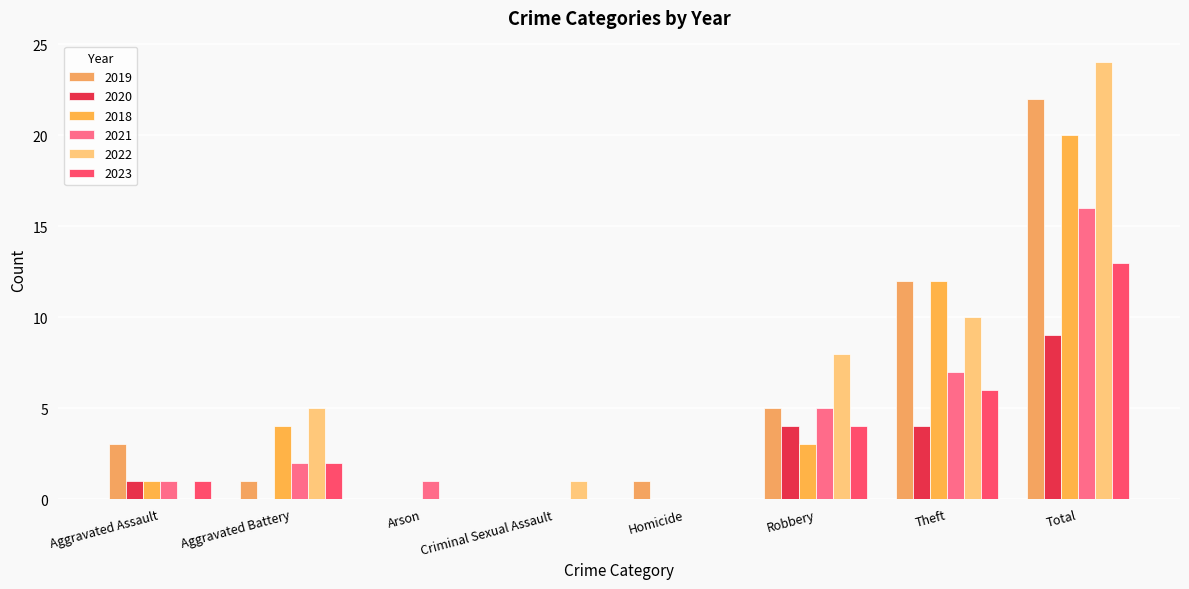

Rank the series by their maximum value, from lowest to highest.

2020, 2023, 2021, 2018, 2019, 2022